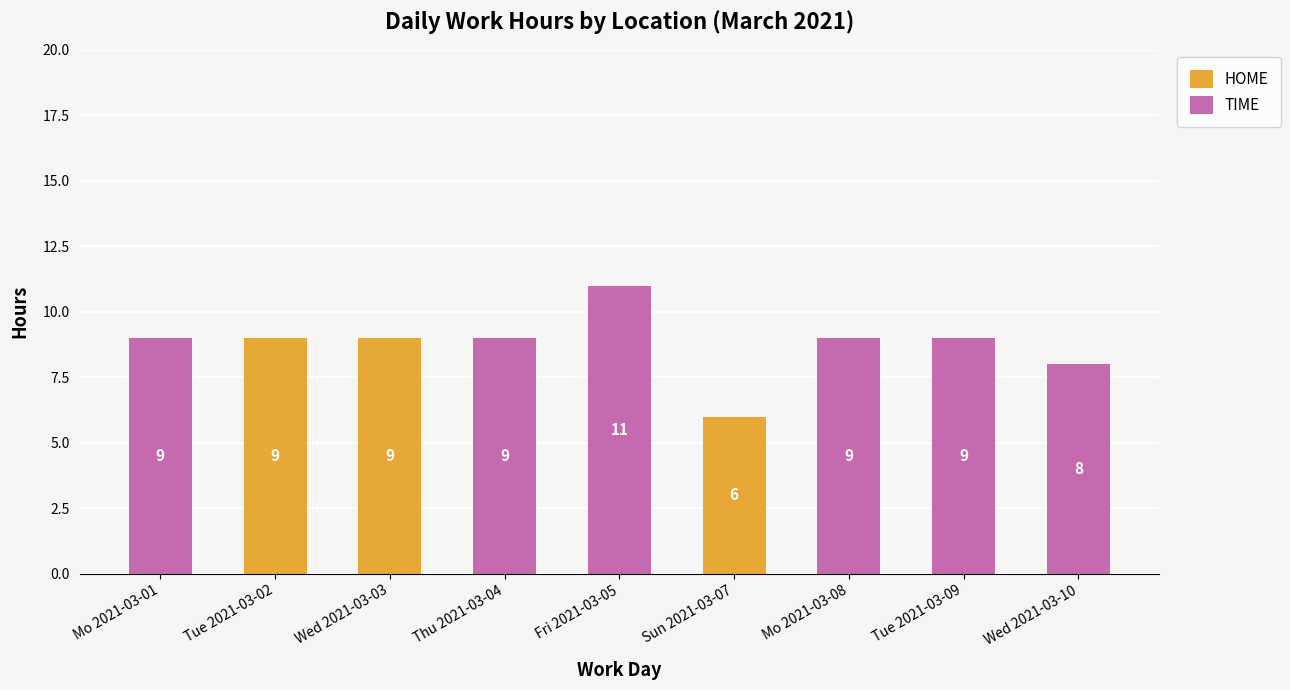

What is the maximum value for HOME?

9